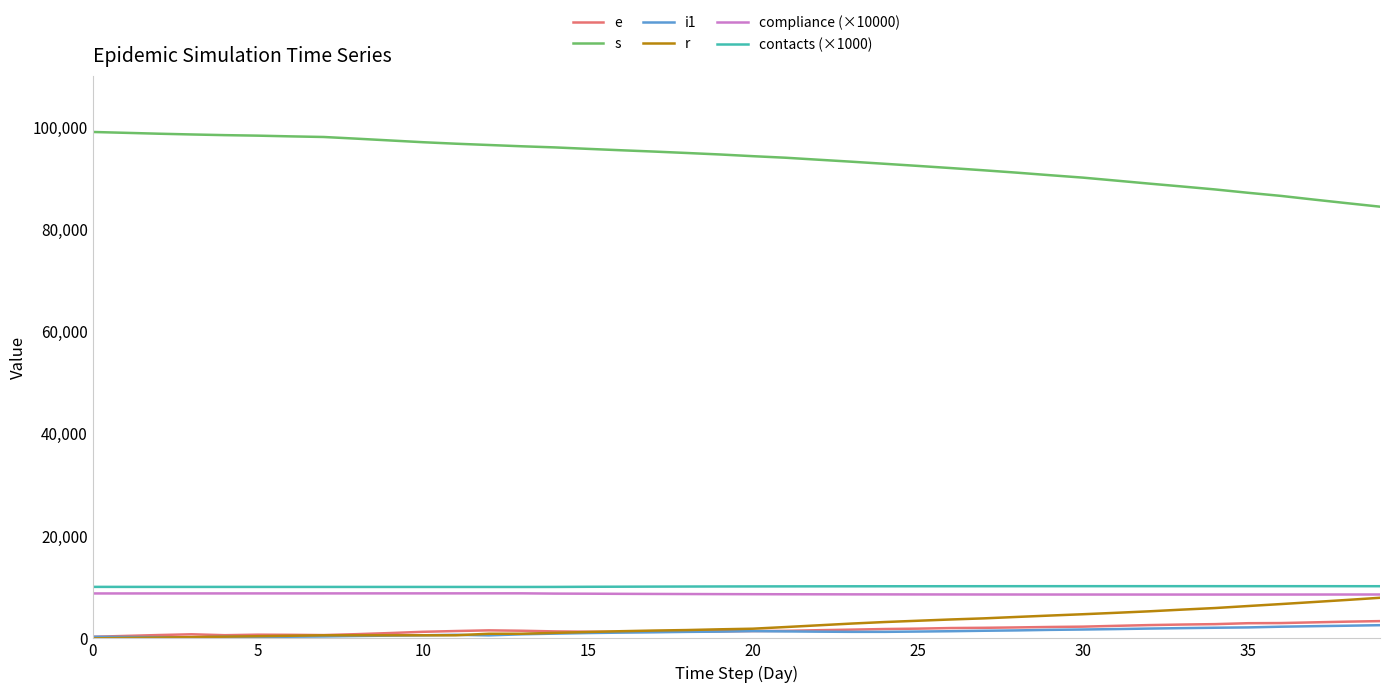

What is the highest value of the compliance (×10000) series?

8808.7